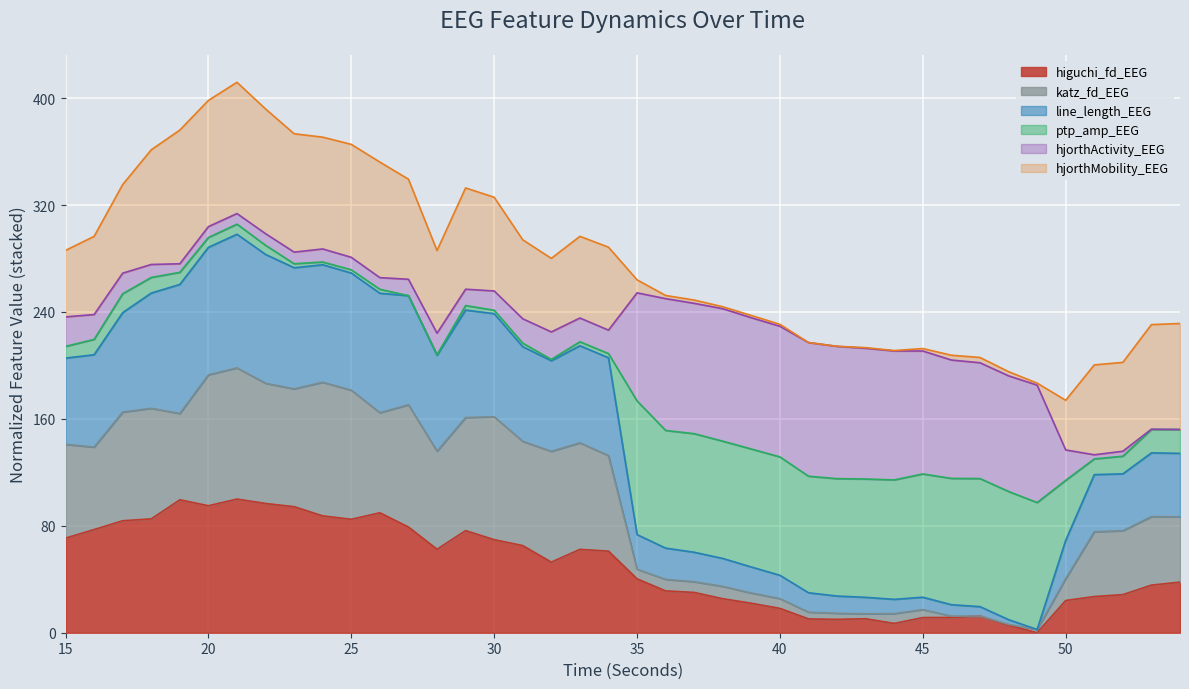

The higuchi_fd_EEG series shows 149.5 at 20. True or false?

False